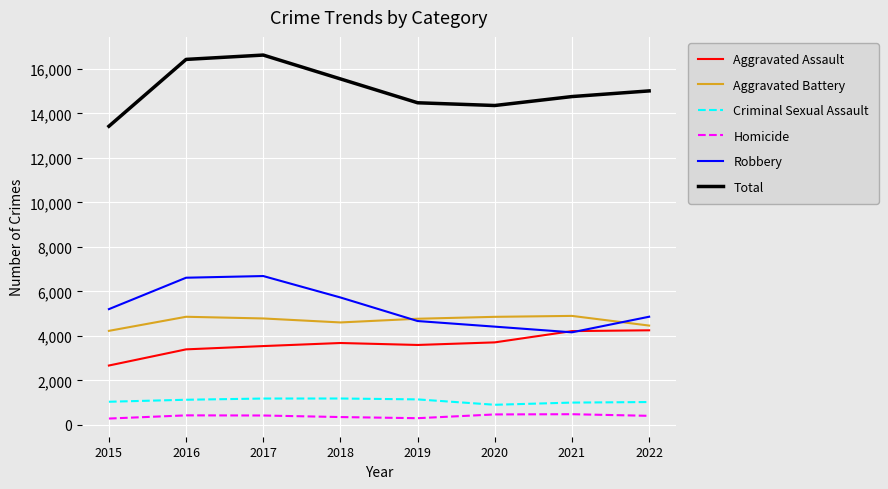

What are all the series names shown in the legend?

Aggravated Assault, Aggravated Battery, Criminal Sexual Assault, Homicide, Robbery, Total